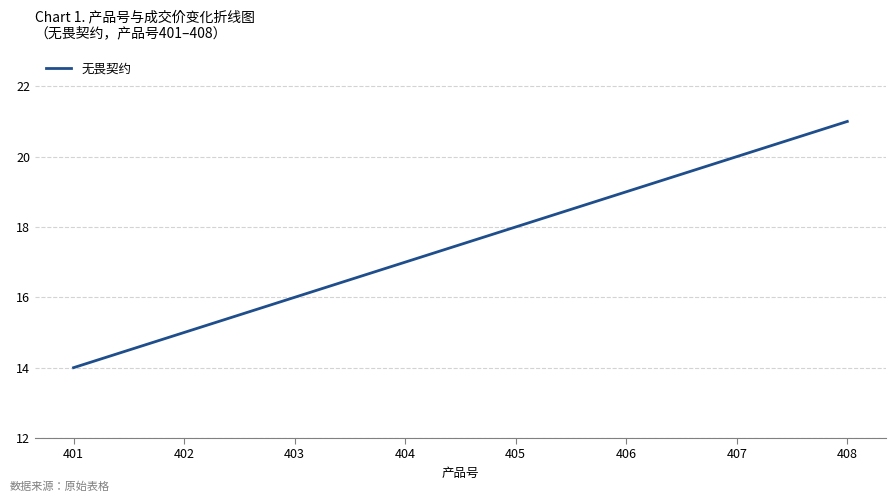

The chart shows a value of 9 at 406. True or false?

False